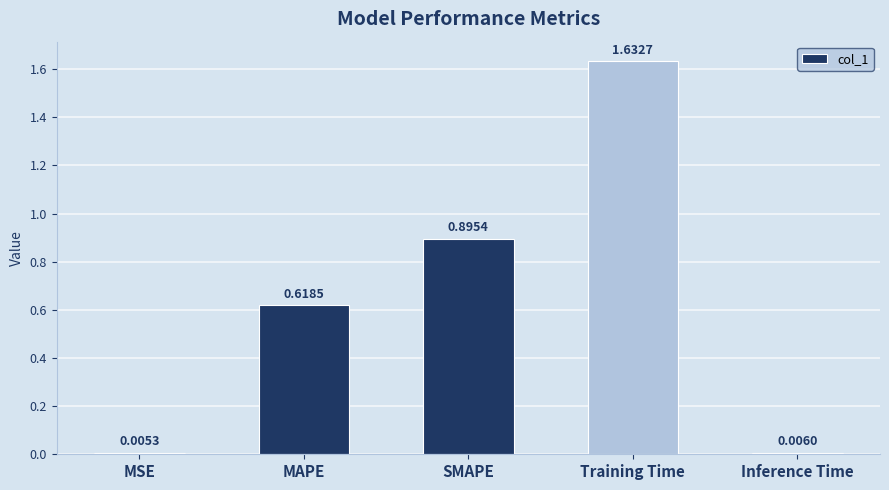

Rank the categories by value from highest to lowest.

Training Time, SMAPE, MAPE, Inference Time, MSE